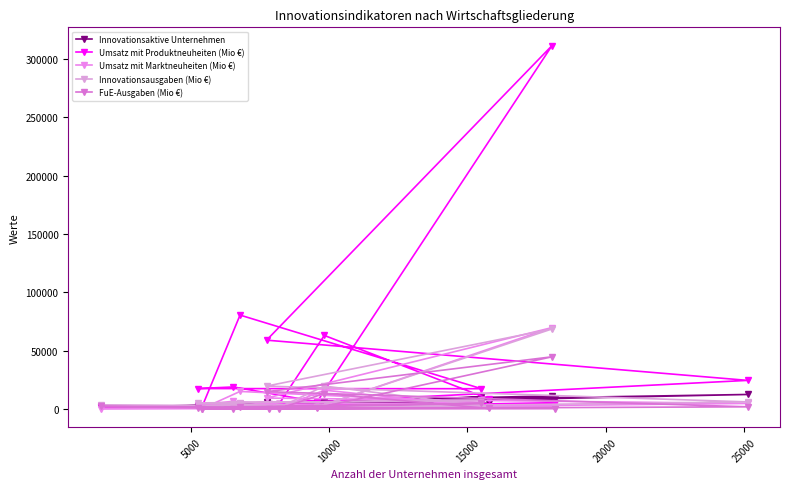

Where is Umsatz mit Marktneuheiten (Mio €) nearest to the value 35149?

5000